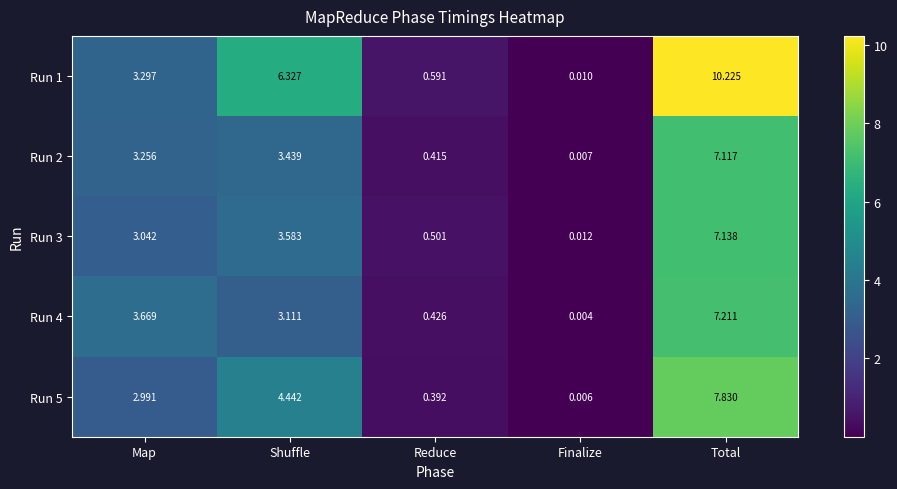

At how many categories does at least one series exceed 2?

3